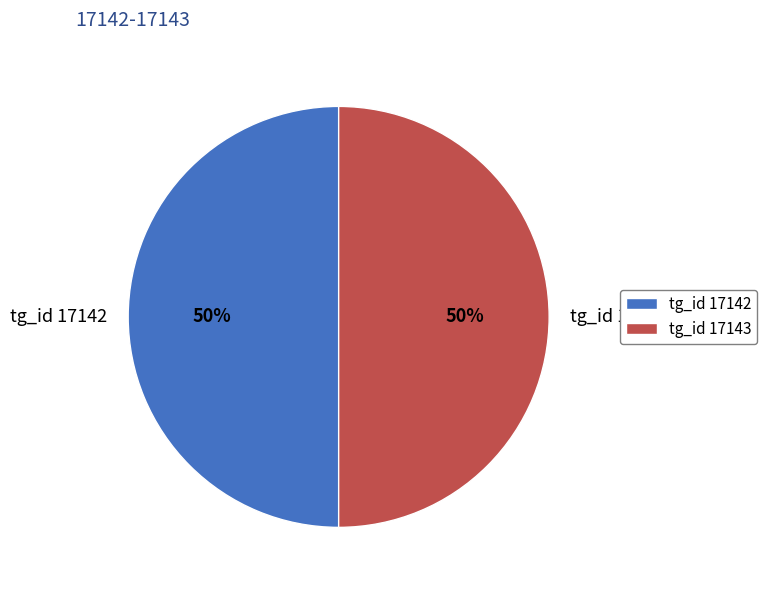

True or false: tg_id 17142 accounts for 50% of the total.

True